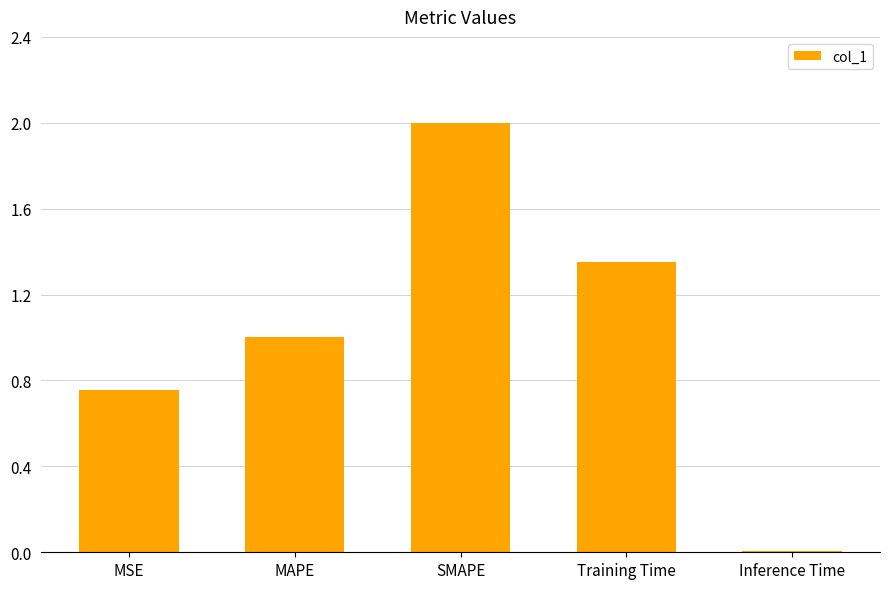

What is the average value?

1.0